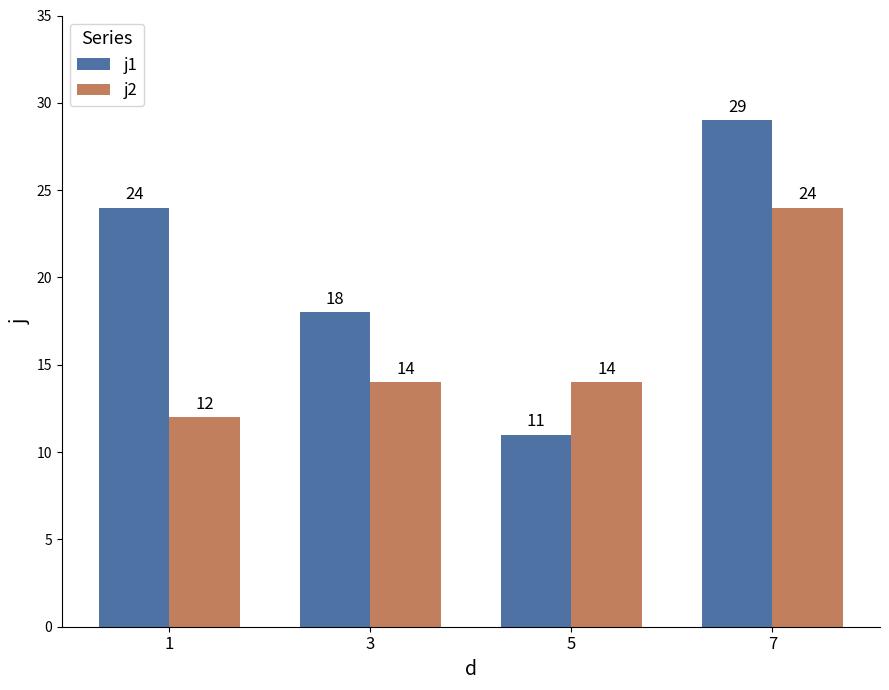

Count the j2 values in the range 14 to 24.

3